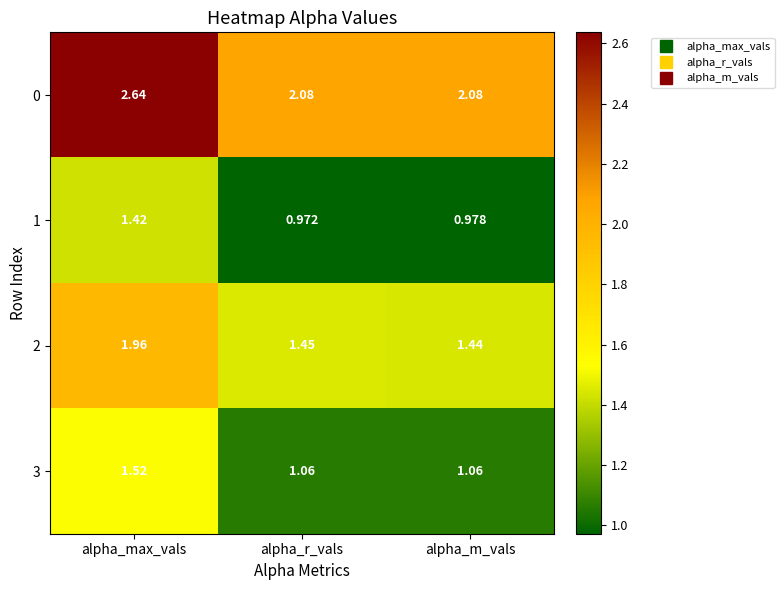

Rank the categories by 2 value from highest to lowest.

alpha_max_vals, alpha_r_vals, alpha_m_vals